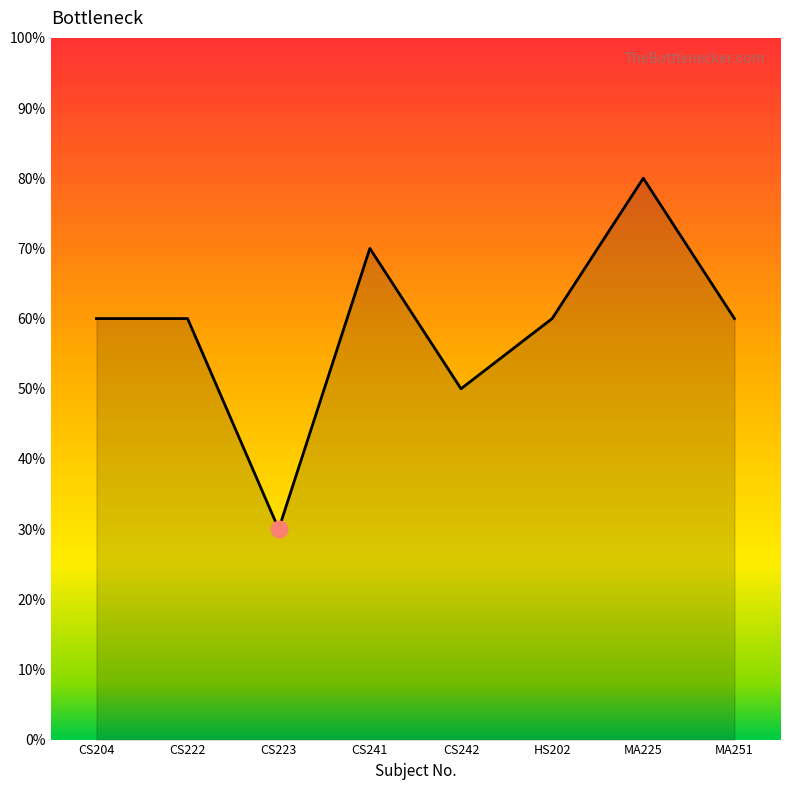

How many lines are shown in the chart?

1